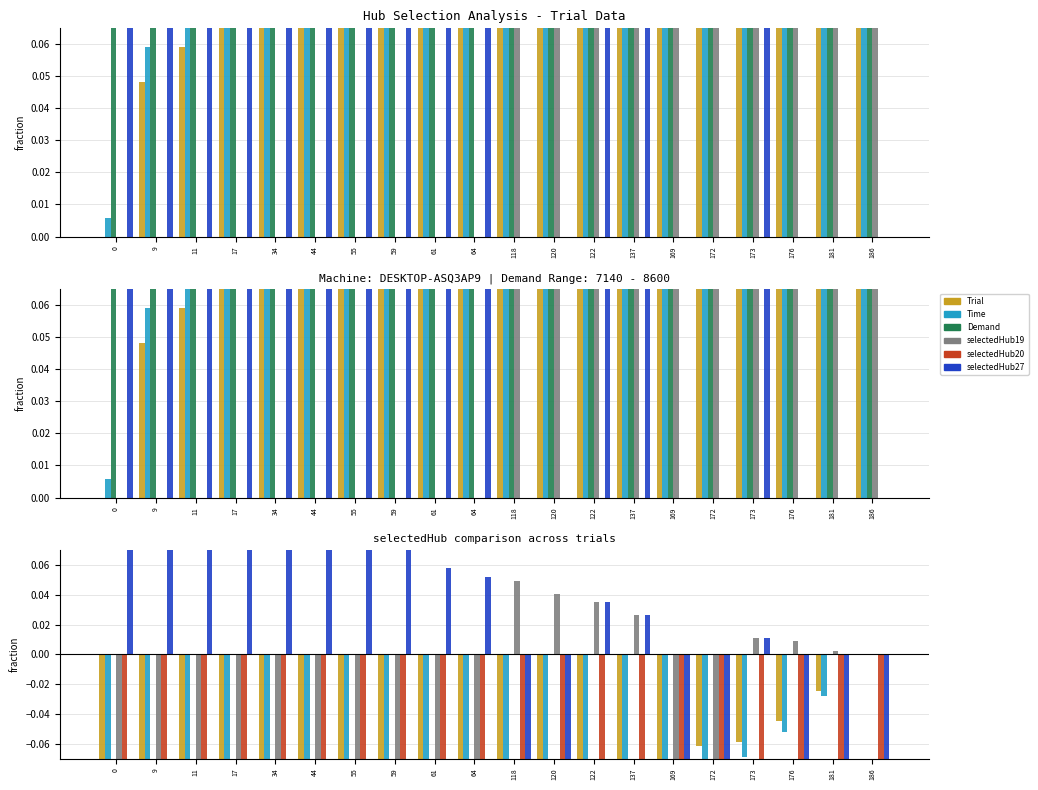

How many distinct data groups are displayed?

6